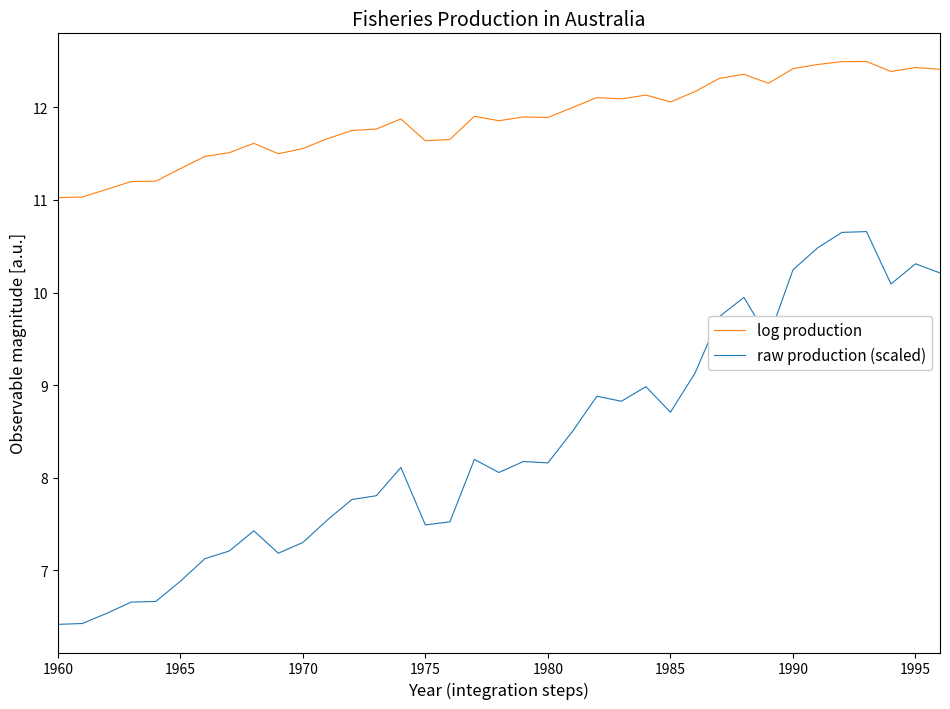

List the series in order of their overall mean, lowest first.

raw production (scaled), log production